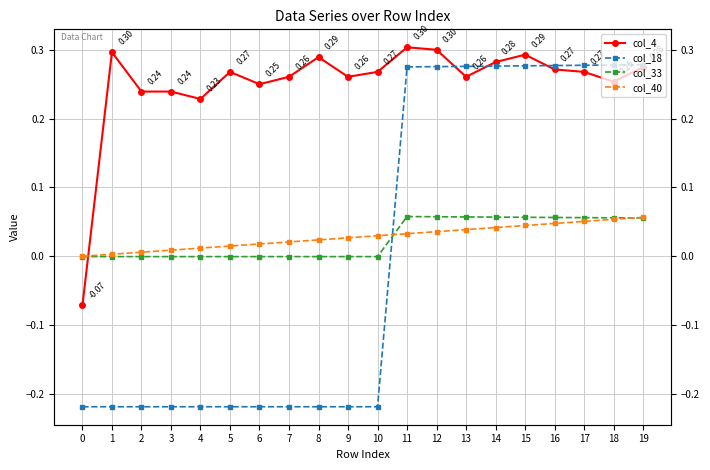

How many series are shown in this chart?

4